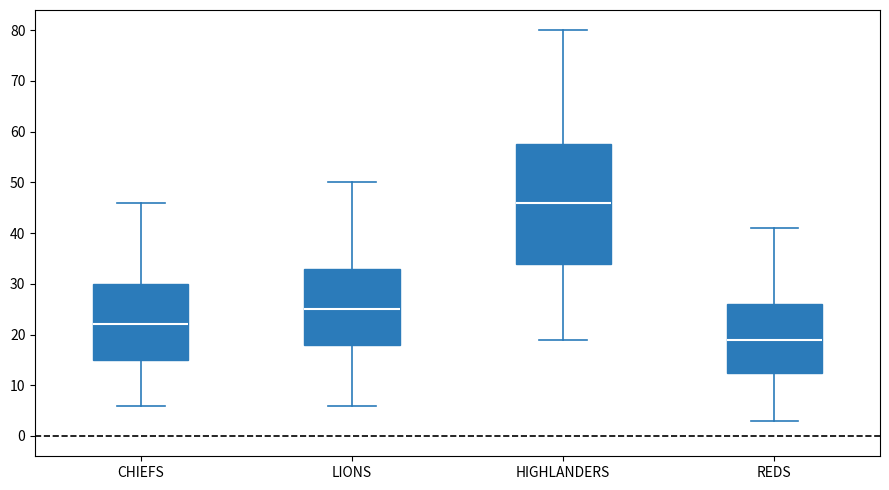

Reading left to right, transcribe this box plot: for each box, give where its median line is, the range the box spans, and where its two whiskers end, as read against the y-axis. The values are not printed on the chart, so give them approximately, as read against the axis.

CHIEFS: median 22, box 15 to 30, whiskers 6 to 46
LIONS: median 25, box 18 to 33, whiskers 6 to 50
HIGHLANDERS: median 46, box 34 to 58, whiskers 19 to 80
REDS: median 19, box 13 to 26, whiskers 3 to 41